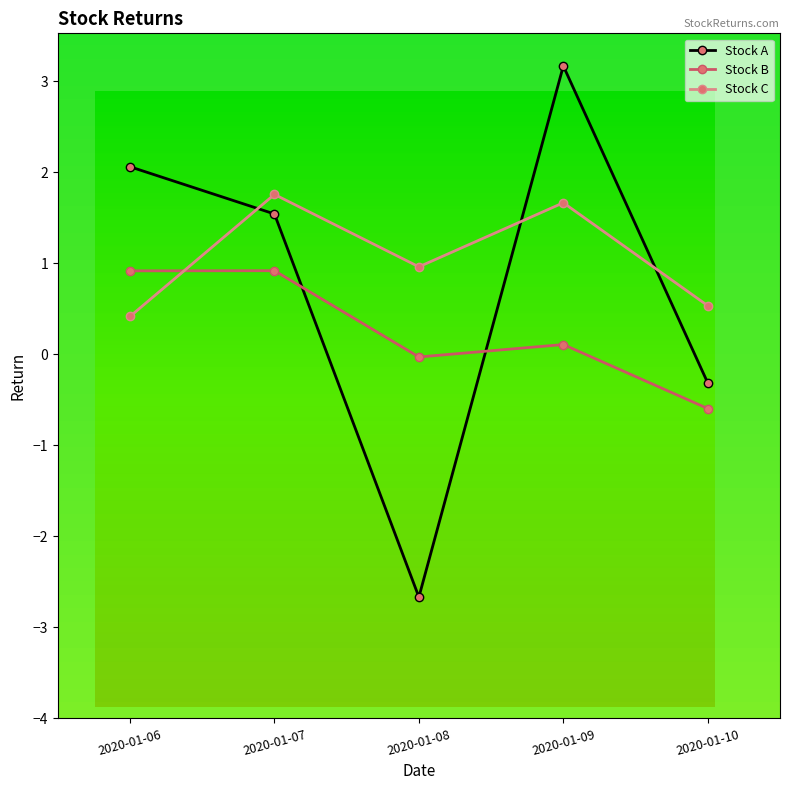

What is the maximum value shown in the chart?

3.2